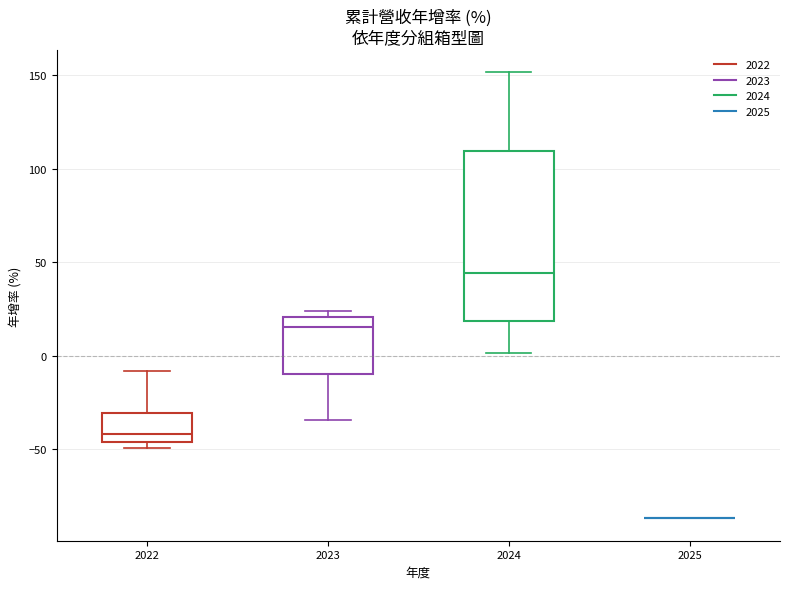

Which box is the tallest, from its lower edge to its upper edge?

2024